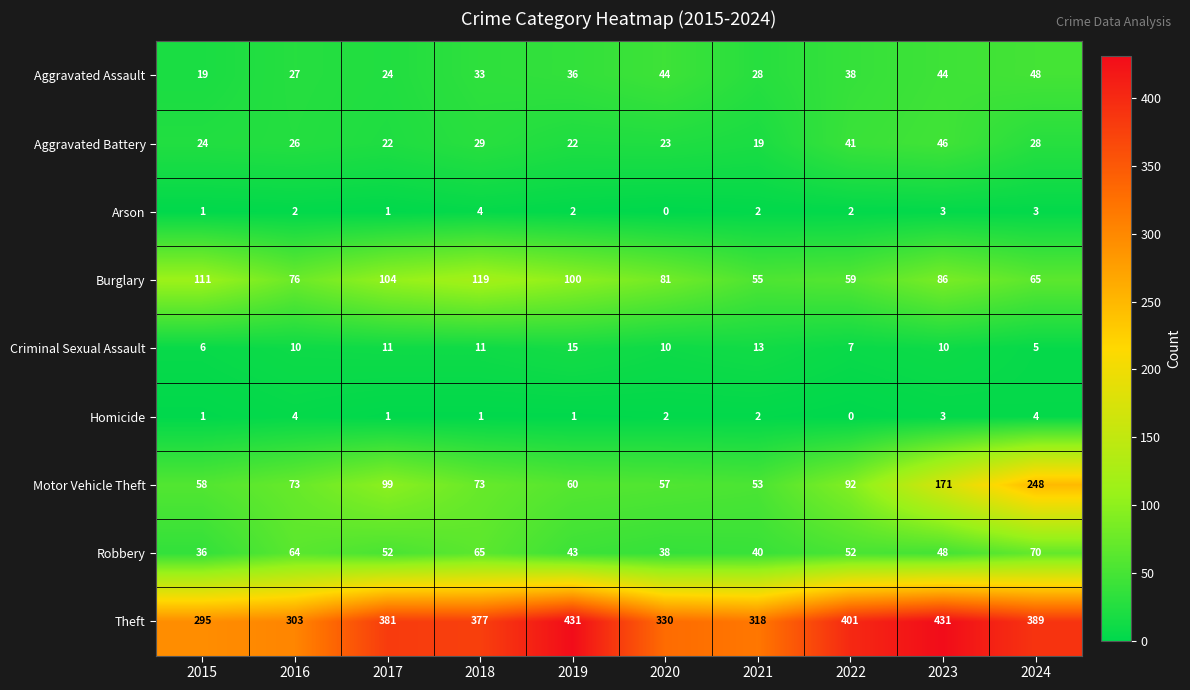

Where does the Burglary series first go above 86?

2015